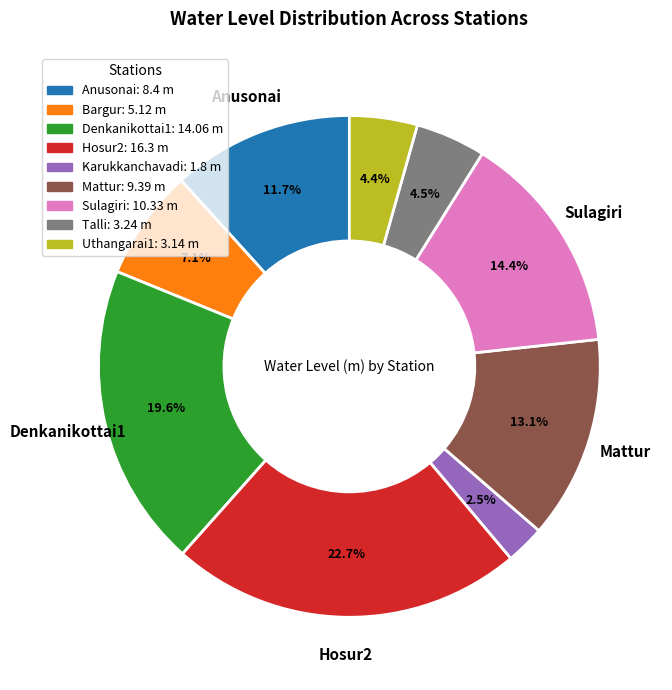

How many segments does this pie chart have?

9